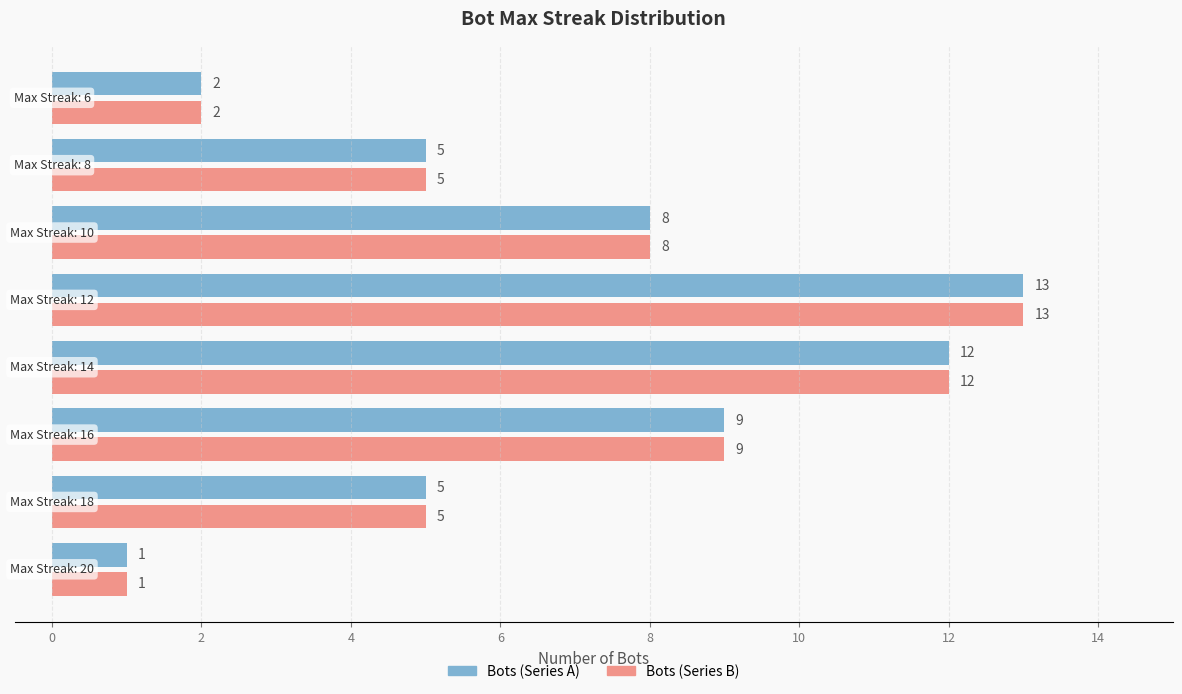

What is the greatest value displayed?

13